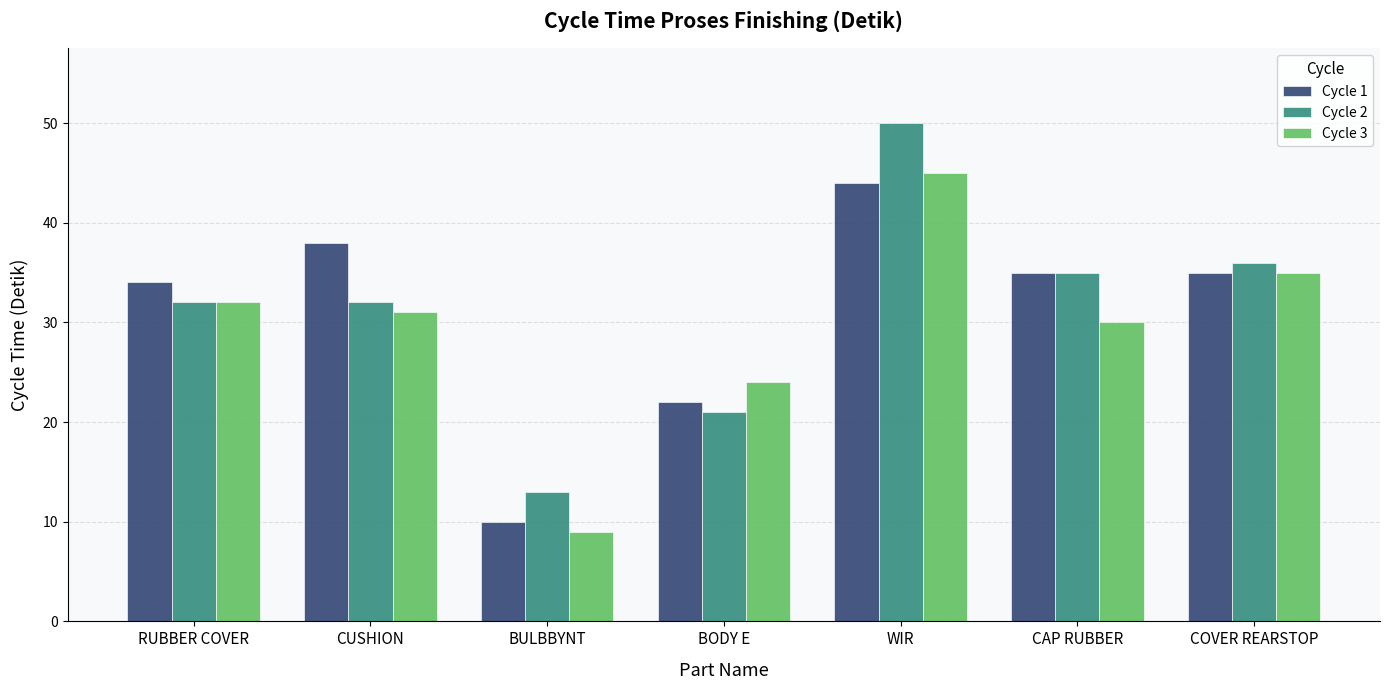

What is the difference between the highest and lowest values at RUBBER COVER?

2